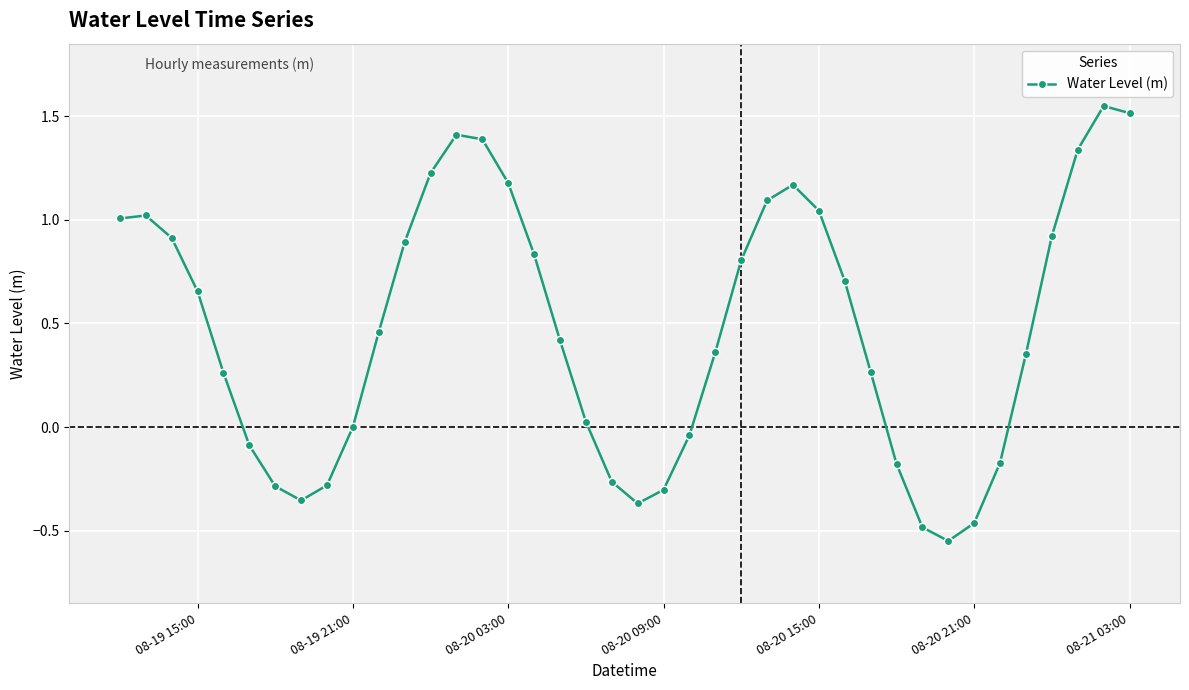

What is the value of the 6th point from the left?

-0.1